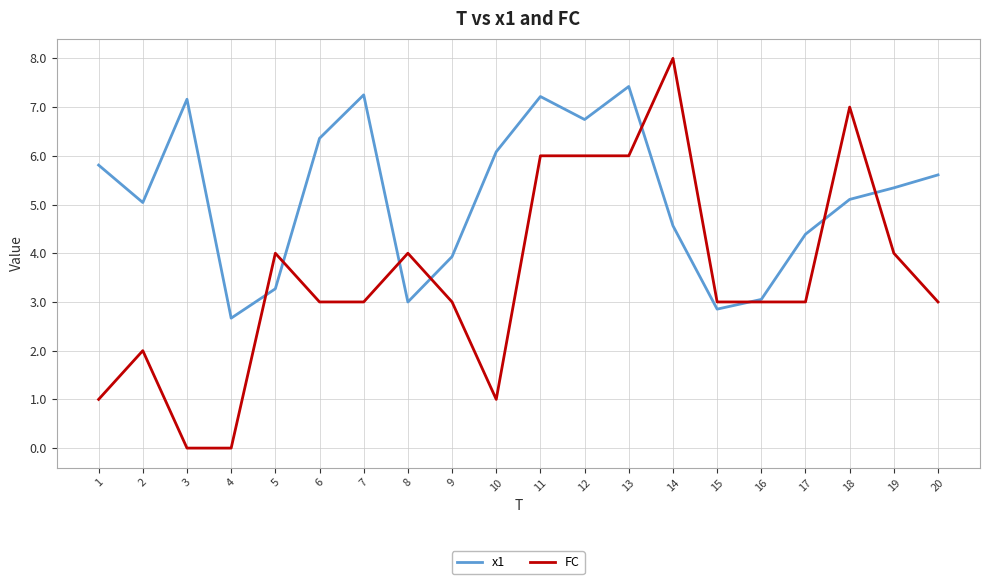

What is the spread (max minus min) of values at 7?

4.3